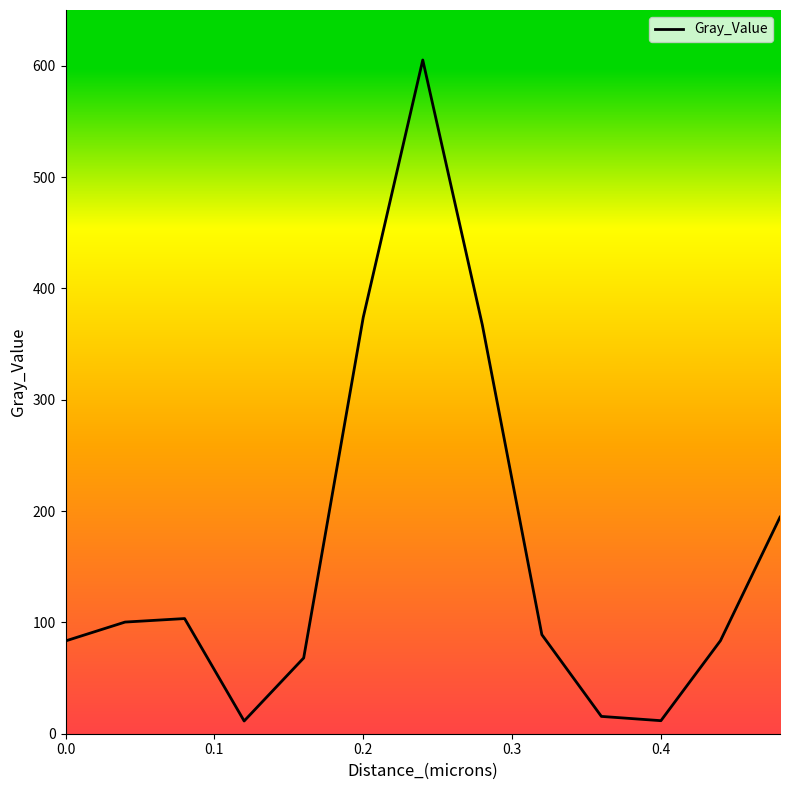

How many lines are shown in the chart?

1